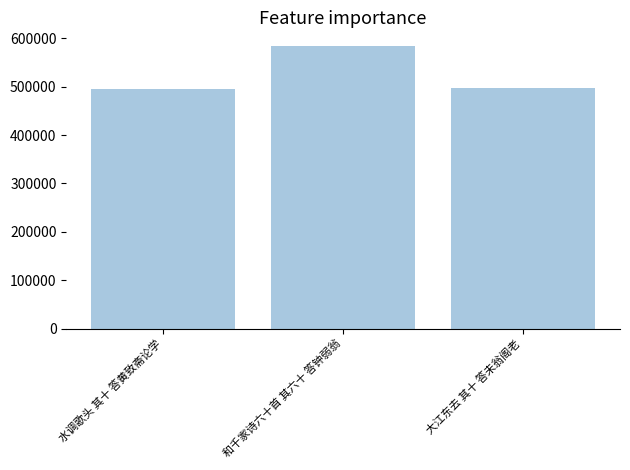

How many data points does each series have?

3